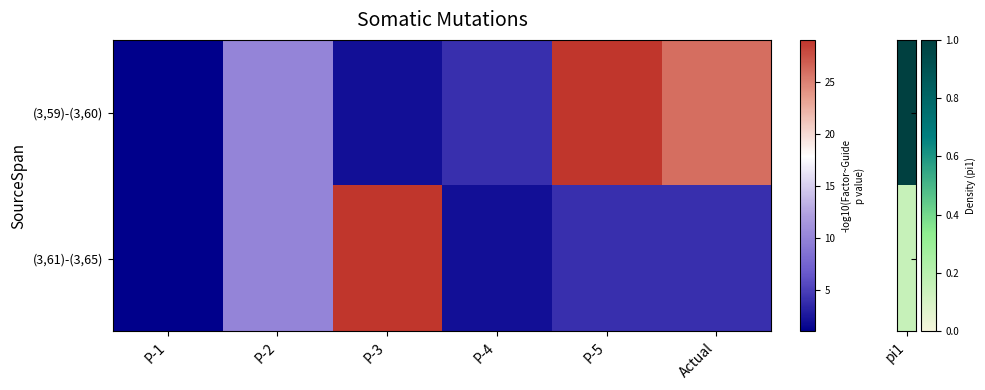

Which series has the largest total across all categories?

(3,59)-(3,60)